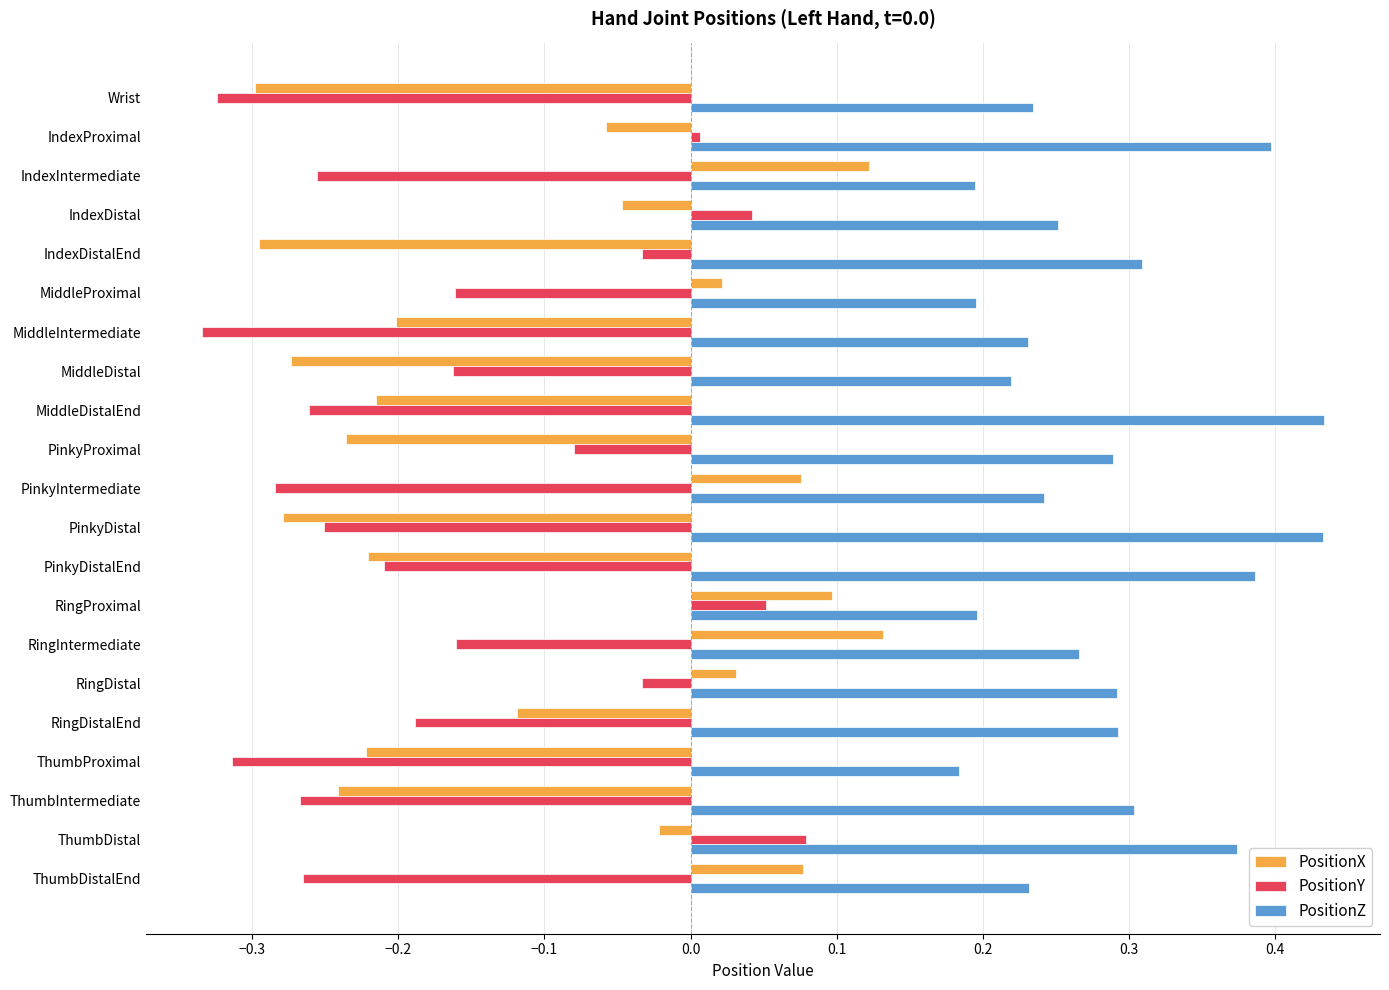

What is the sum of all PositionY values?

-3.4